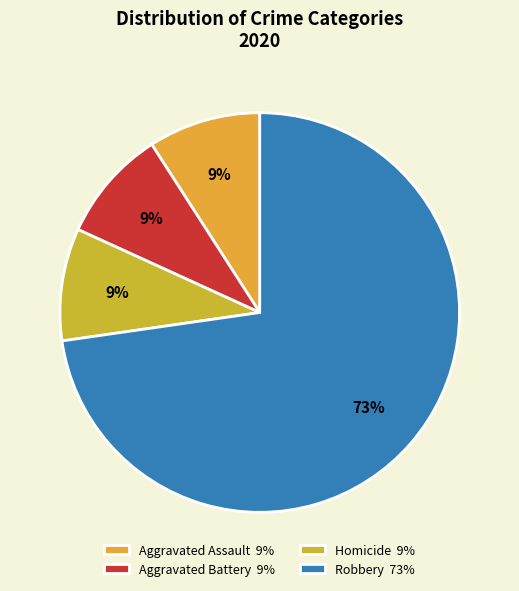

Count the number of slices in the pie.

4